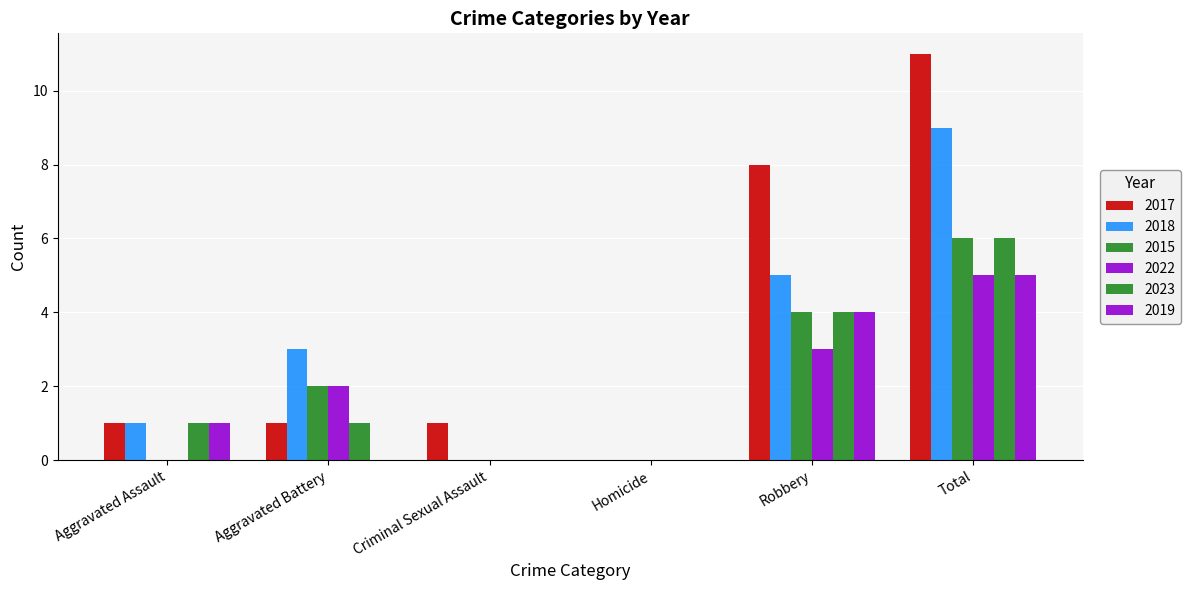

At which label does 2019 first exceed 1?

Robbery